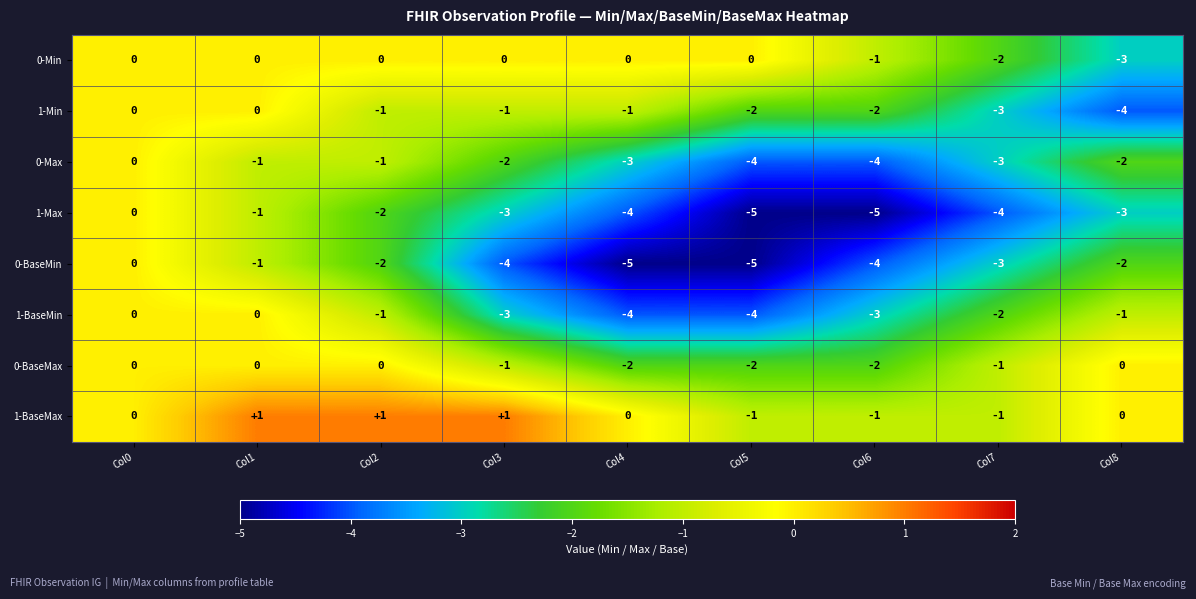

At which category is the sum across all series the highest?

Col0